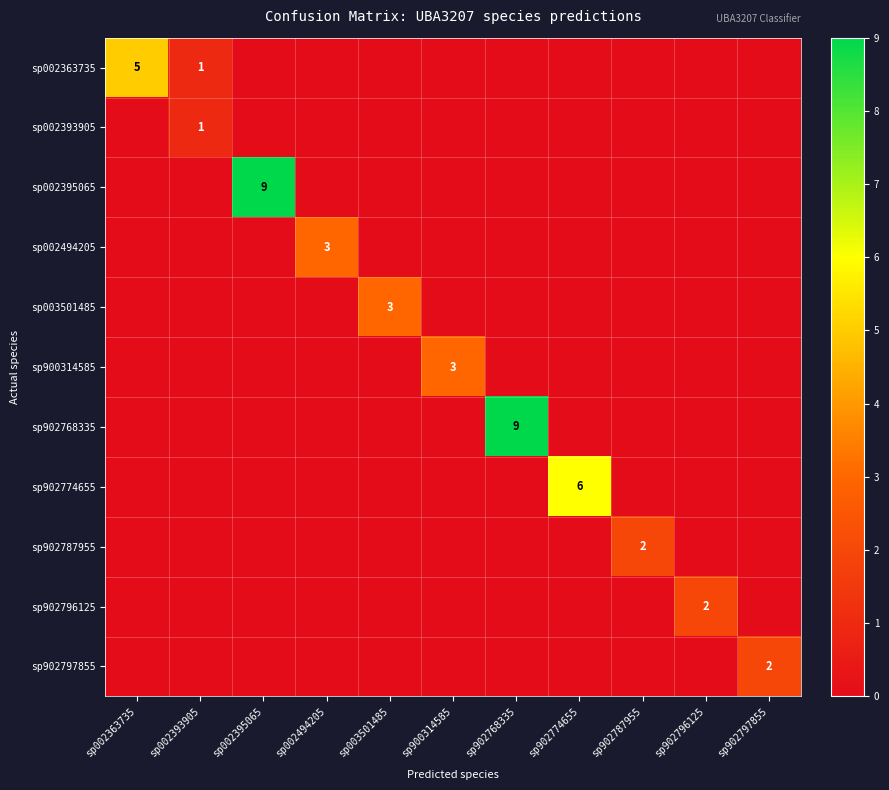

At which label does sp902796125 reach its peak?

sp902796125